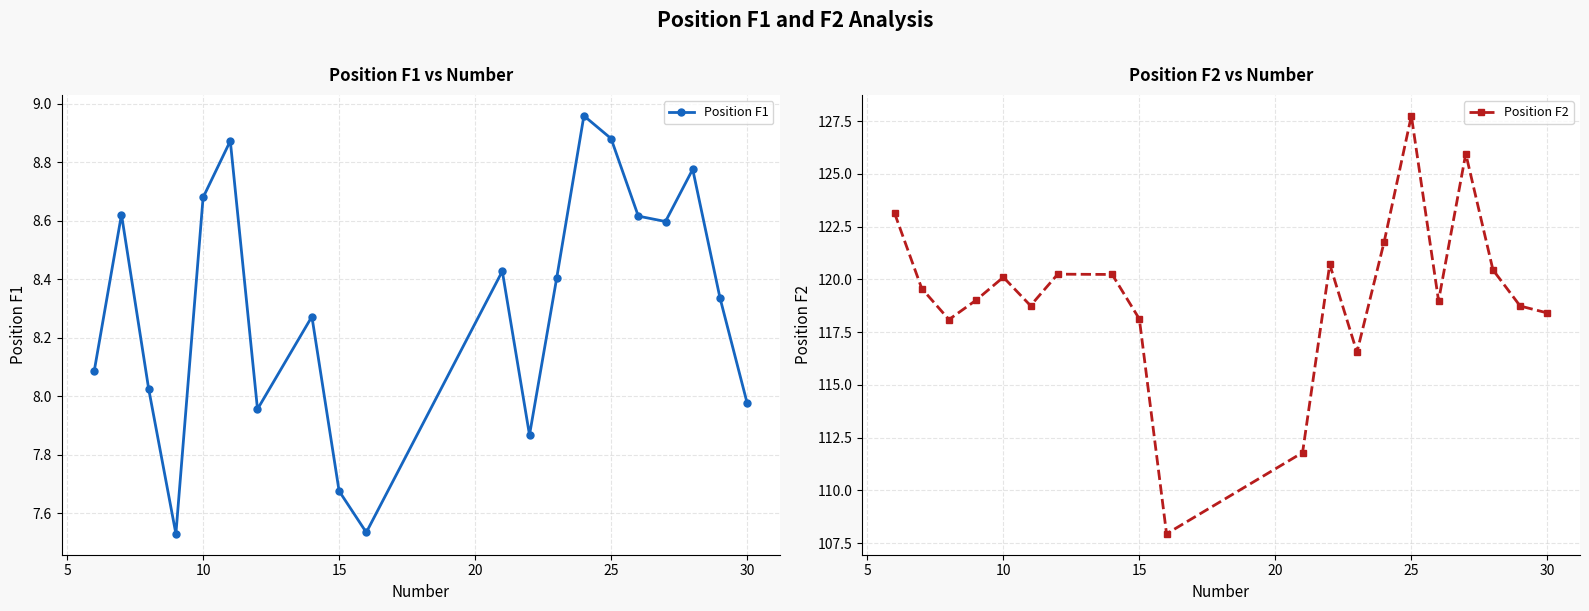

What is the difference between the second highest and minimum values in the Position F2 series?

18.0